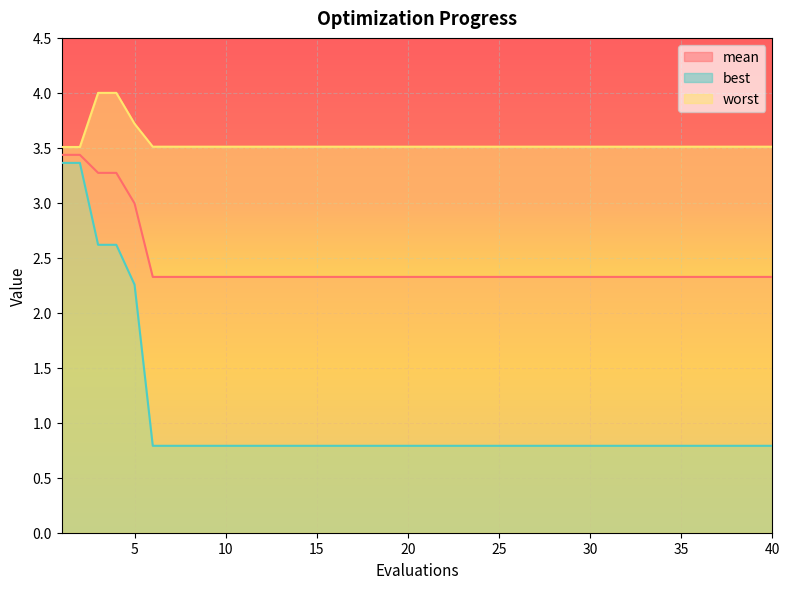

What is the approximate value of best at 4?

2.6